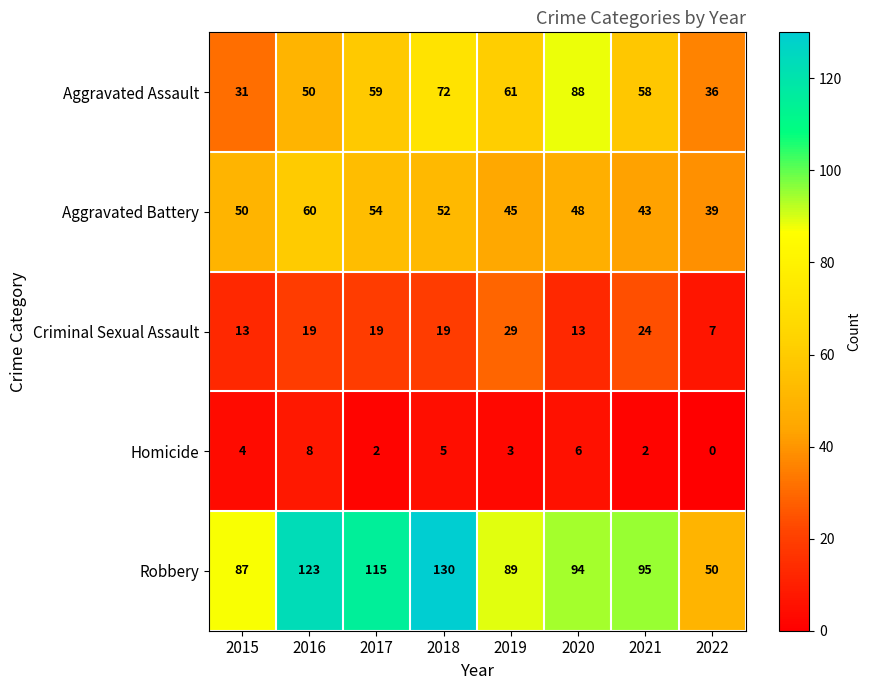

Is the value of Homicide at 2016 greater than the value of Aggravated Assault at 2016?

No